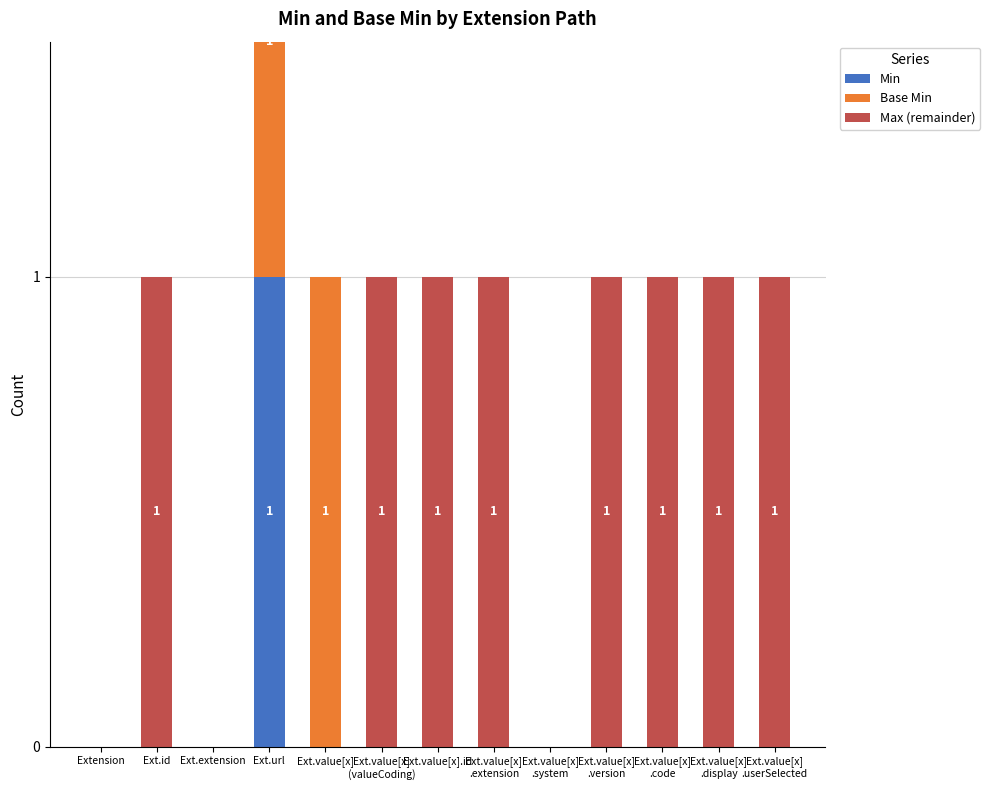

What is the greatest value displayed?

1